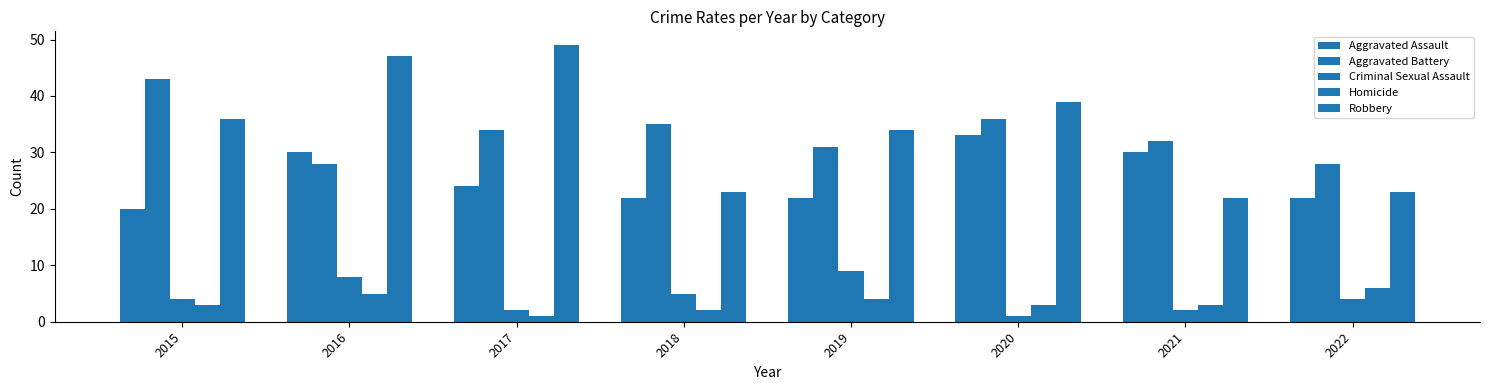

Reading right to left, what are all the values shown in this chart?

Aggravated Assault: 22	30	33	22	22	24	30	20
Aggravated Battery: 28	32	36	31	35	34	28	43
Criminal Sexual Assault: 4	2	1	9	5	2	8	4
Homicide: 6	3	3	4	2	1	5	3
Robbery: 23	22	39	34	23	49	47	36